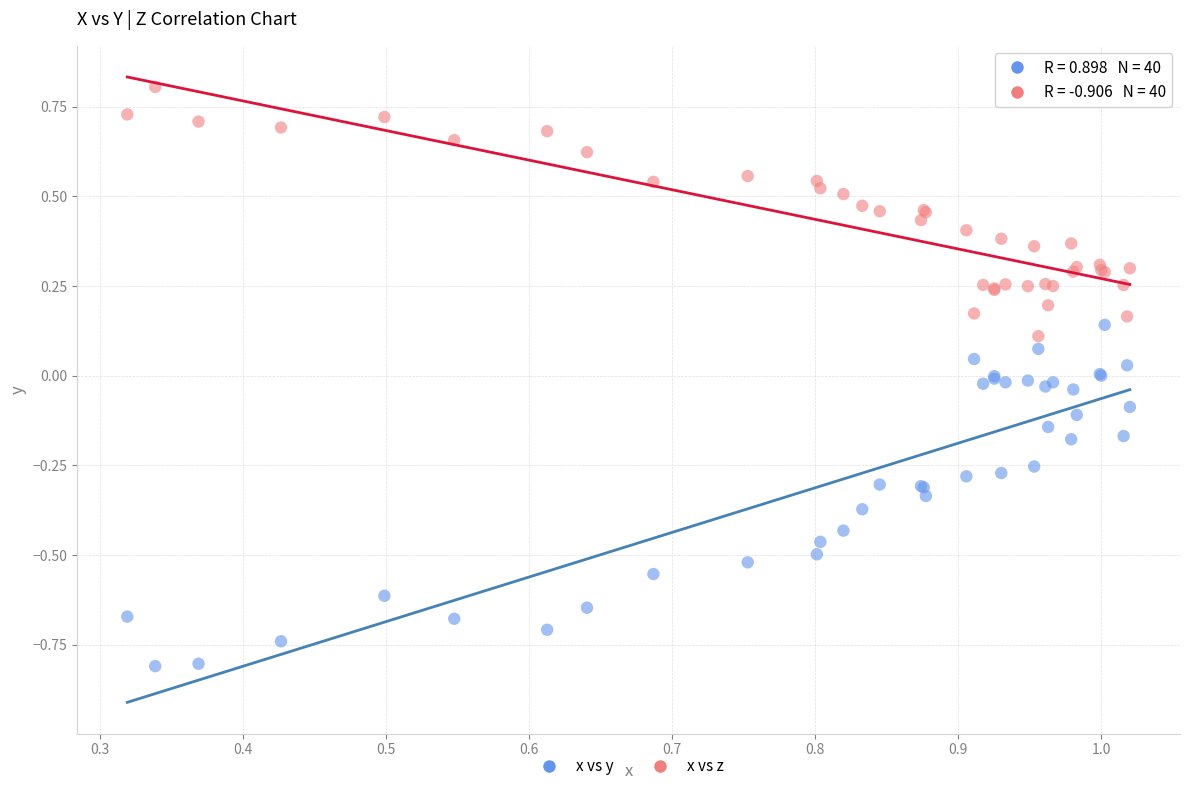

Which series contains the lowest Y value?

x vs y